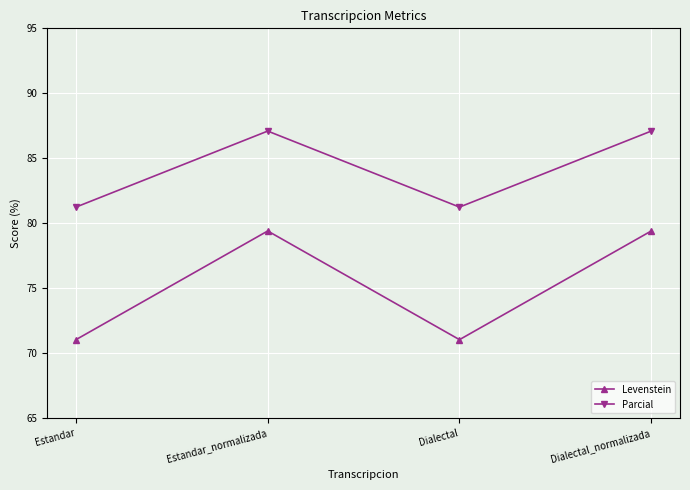

Rank the series at Estandar_normalizada from highest to lowest value.

Parcial, Levenstein